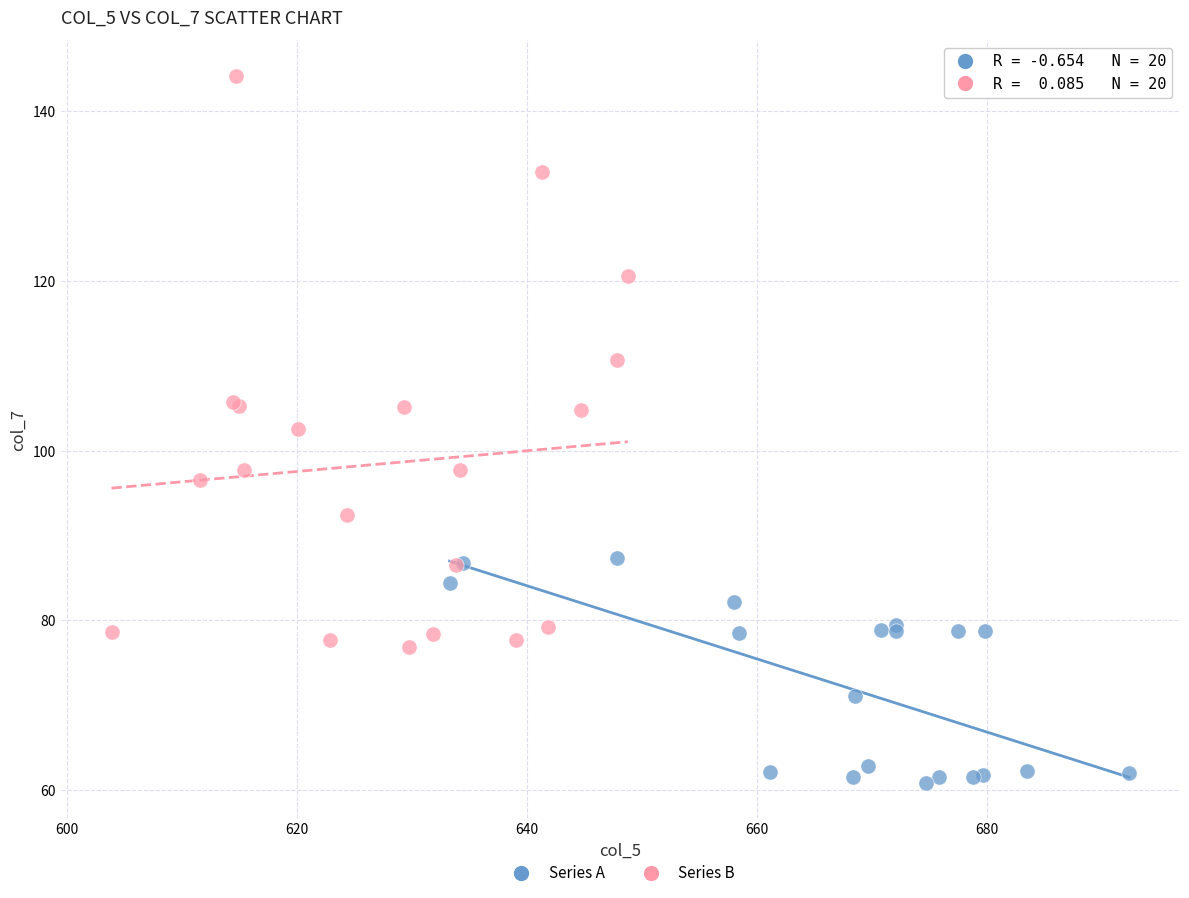

Which series contains the highest Y value?

Series B